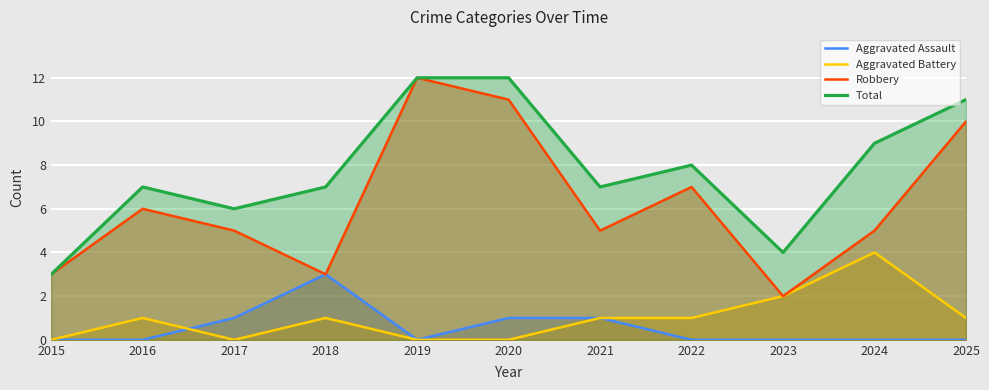

At which label does Robbery first exceed 5?

2016